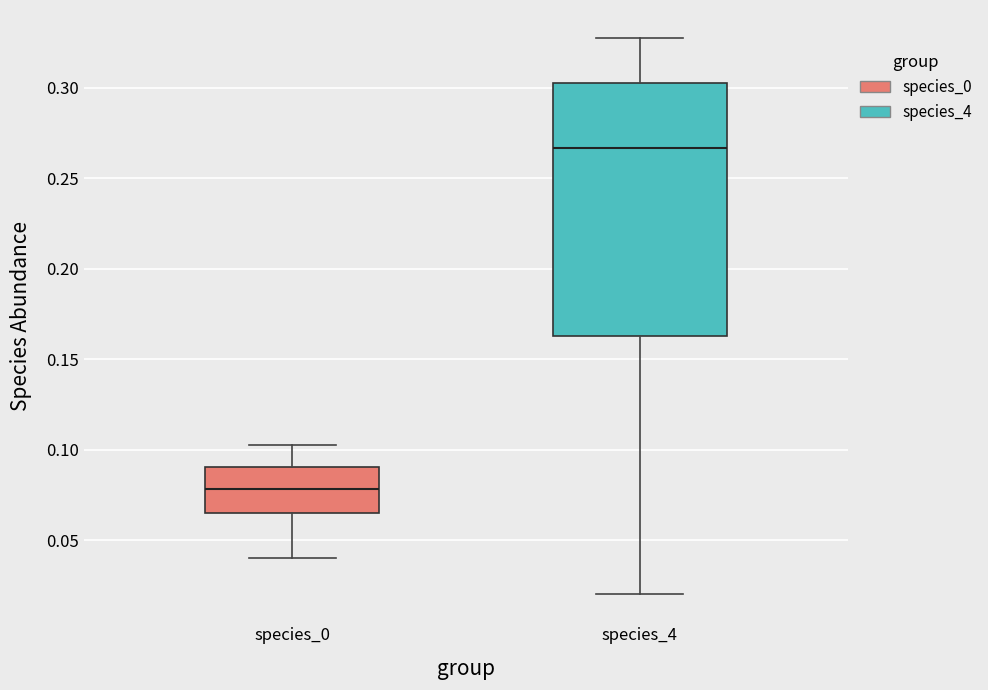

Where does the median line of the box for species_0 sit on the y-axis? The values are not printed on the chart, so give them approximately, as read against the axis.

0.080